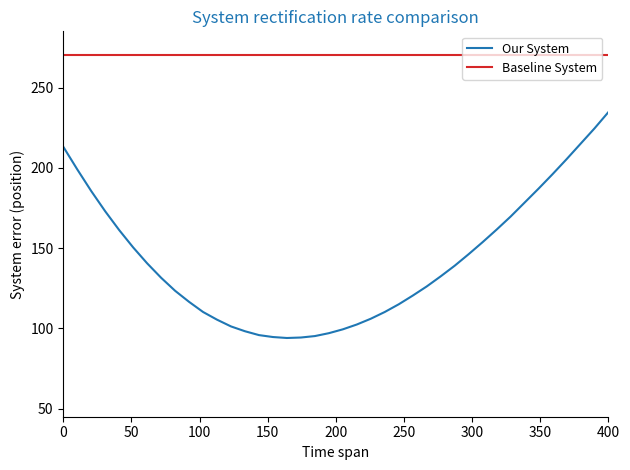

List the series in order of their overall mean, lowest first.

Our System, Baseline System